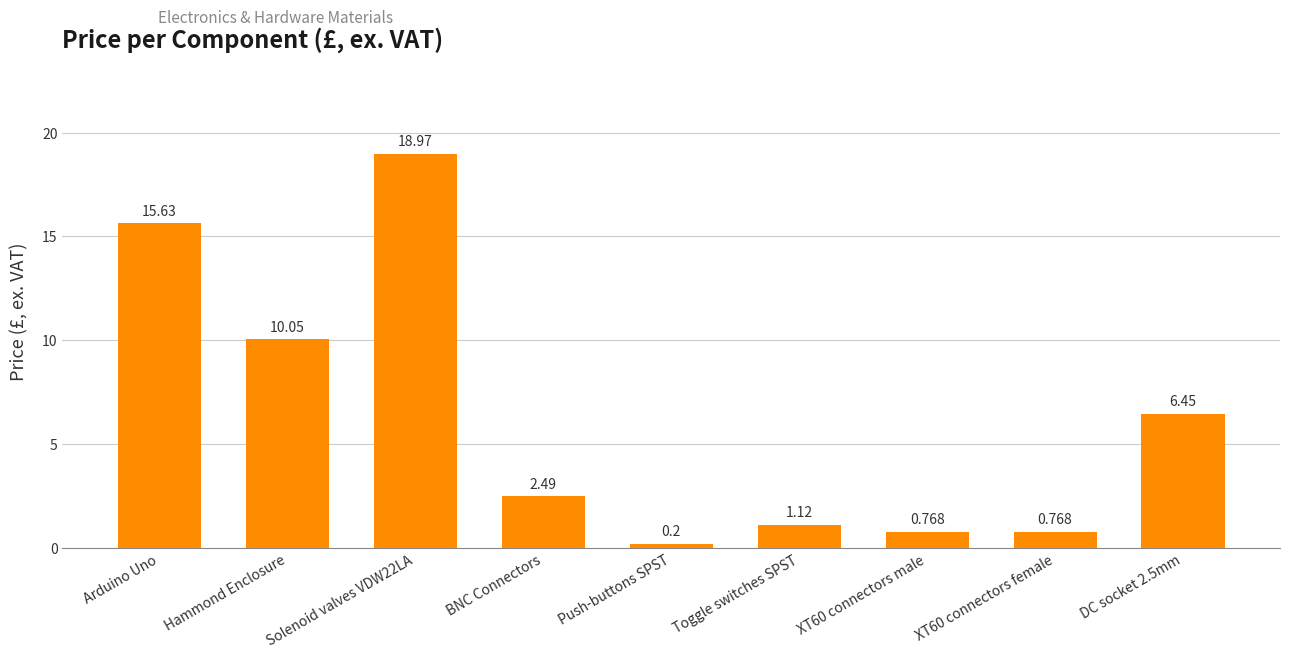

Which category has the lowest value across all series?

Push-buttons SPST